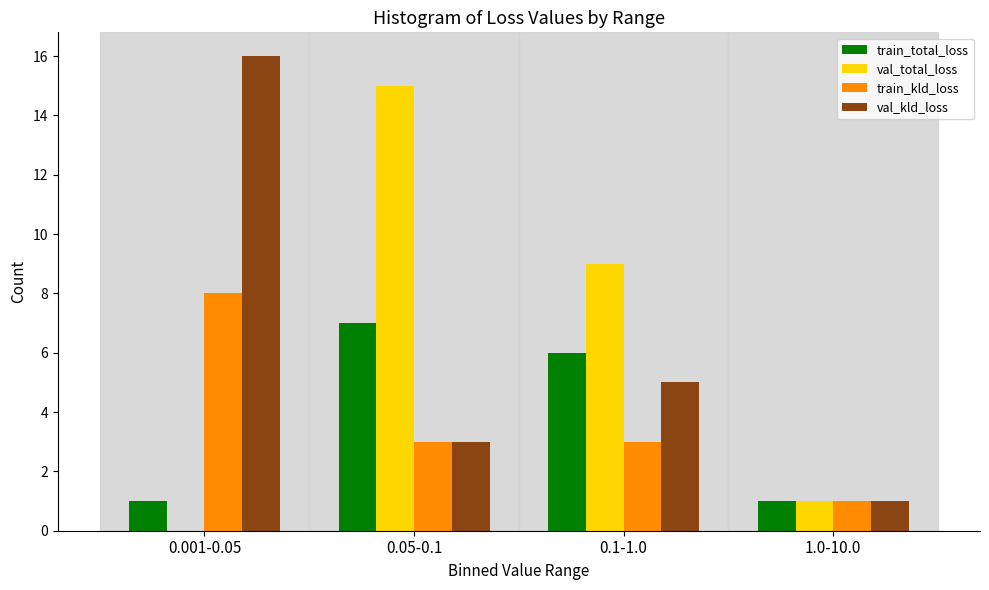

Reading left to right, extract all data points from this chart.

train_total_loss: 0.001-0.05=1	0.05-0.1=7	0.1-1.0=6	1.0-10.0=1
val_total_loss: 0.001-0.05=0	0.05-0.1=15	0.1-1.0=9	1.0-10.0=1
train_kld_loss: 0.001-0.05=8	0.05-0.1=3	0.1-1.0=3	1.0-10.0=1
val_kld_loss: 0.001-0.05=16	0.05-0.1=3	0.1-1.0=5	1.0-10.0=1